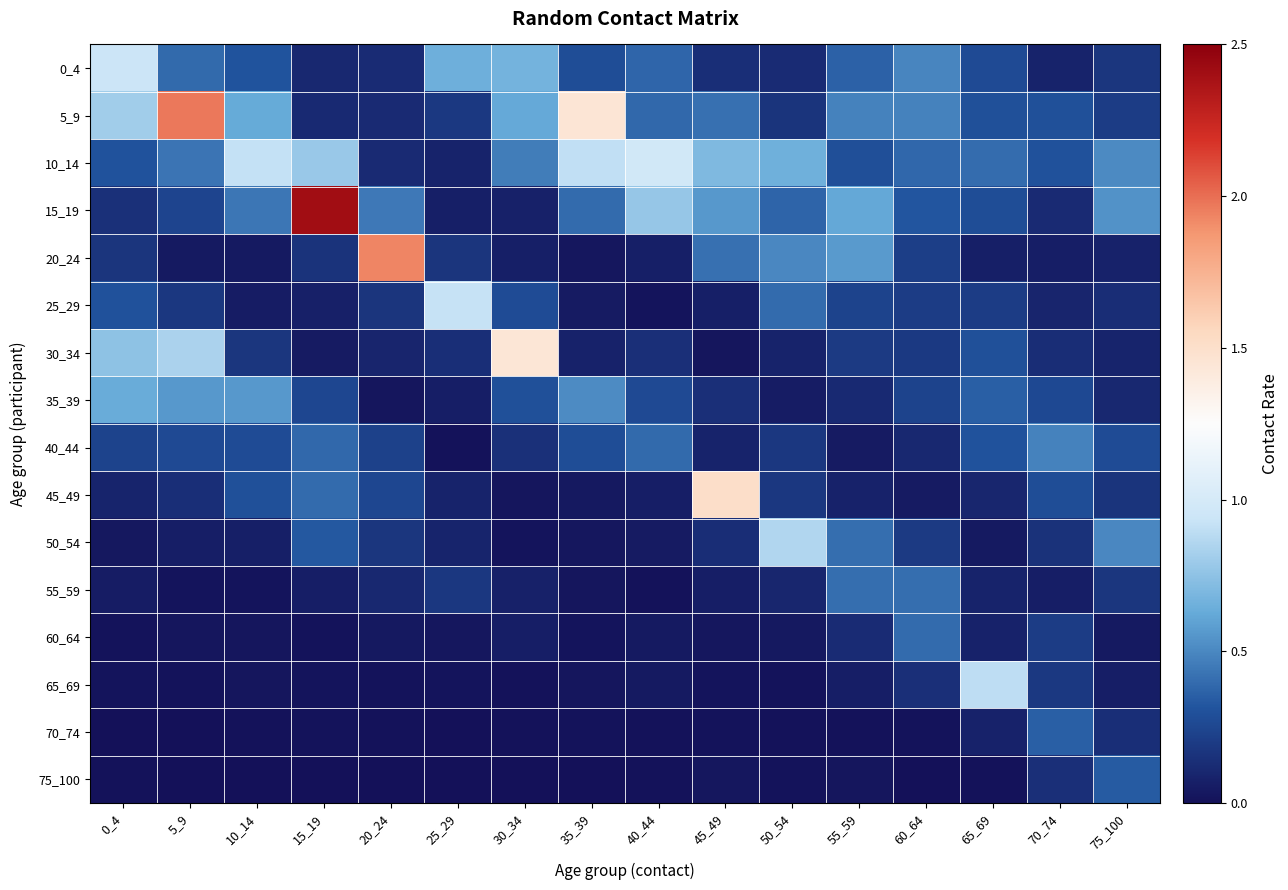

Reading right to left, what are all the values shown in this chart?

0_4: 75_100=0.2	70_74=0.1	65_69=0.3	60_64=0.5	55_59=0.4	50_54=0.1	45_49=0.1	40_44=0.4	35_39=0.3	30_34=0.7	25_29=0.6	20_24=0.1	15_19=0.1	10_14=0.3	5_9=0.4	0_4=0.9
5_9: 75_100=0.2	70_74=0.3	65_69=0.3	60_64=0.5	55_59=0.5	50_54=0.2	45_49=0.4	40_44=0.4	35_39=1.4	30_34=0.6	25_29=0.2	20_24=0.1	15_19=0.1	10_14=0.6	5_9=2.0	0_4=0.8
10_14: 75_100=0.5	70_74=0.3	65_69=0.4	60_64=0.4	55_59=0.3	50_54=0.7	45_49=0.7	40_44=1.0	35_39=0.9	30_34=0.5	25_29=0.1	20_24=0.1	15_19=0.8	10_14=0.9	5_9=0.4	0_4=0.3
15_19: 75_100=0.5	70_74=0.1	65_69=0.3	60_64=0.3	55_59=0.6	50_54=0.4	45_49=0.6	40_44=0.8	35_39=0.4	30_34=0.1	25_29=0.1	20_24=0.4	15_19=2.4	10_14=0.4	5_9=0.2	0_4=0.2
20_24: 75_100=0.1	70_74=0.1	65_69=0.1	60_64=0.2	55_59=0.6	50_54=0.5	45_49=0.4	40_44=0.1	35_39=0.0	30_34=0.1	25_29=0.2	20_24=1.9	15_19=0.2	10_14=0.0	5_9=0.0	0_4=0.2
25_29: 75_100=0.1	70_74=0.1	65_69=0.2	60_64=0.2	55_59=0.2	50_54=0.4	45_49=0.1	40_44=0.0	35_39=0.0	30_34=0.3	25_29=0.9	20_24=0.2	15_19=0.1	10_14=0.1	5_9=0.2	0_4=0.3
30_34: 75_100=0.1	70_74=0.1	65_69=0.3	60_64=0.2	55_59=0.2	50_54=0.1	45_49=0.0	40_44=0.1	35_39=0.1	30_34=1.4	25_29=0.1	20_24=0.1	15_19=0.0	10_14=0.2	5_9=0.8	0_4=0.7
35_39: 75_100=0.1	70_74=0.3	65_69=0.4	60_64=0.2	55_59=0.1	50_54=0.0	45_49=0.1	40_44=0.3	35_39=0.5	30_34=0.3	25_29=0.1	20_24=0.0	15_19=0.3	10_14=0.6	5_9=0.6	0_4=0.6
40_44: 75_100=0.3	70_74=0.5	65_69=0.3	60_64=0.1	55_59=0.0	50_54=0.2	45_49=0.1	40_44=0.4	35_39=0.3	30_34=0.1	25_29=0.0	20_24=0.2	15_19=0.4	10_14=0.3	5_9=0.3	0_4=0.2
45_49: 75_100=0.2	70_74=0.3	65_69=0.1	60_64=0.0	55_59=0.1	50_54=0.2	45_49=1.5	40_44=0.1	35_39=0.0	30_34=0.0	25_29=0.1	20_24=0.3	15_19=0.4	10_14=0.3	5_9=0.1	0_4=0.1
50_54: 75_100=0.5	70_74=0.2	65_69=0.0	60_64=0.2	55_59=0.4	50_54=0.9	45_49=0.1	40_44=0.0	35_39=0.0	30_34=0.0	25_29=0.1	20_24=0.2	15_19=0.3	10_14=0.1	5_9=0.1	0_4=0.0
55_59: 75_100=0.2	70_74=0.1	65_69=0.1	60_64=0.4	55_59=0.4	50_54=0.1	45_49=0.1	40_44=0.0	35_39=0.0	30_34=0.1	25_29=0.2	20_24=0.1	15_19=0.1	10_14=0.0	5_9=0.0	0_4=0.1
60_64: 75_100=0.0	70_74=0.2	65_69=0.1	60_64=0.4	55_59=0.1	50_54=0.0	45_49=0.0	40_44=0.0	35_39=0.0	30_34=0.1	25_29=0.0	20_24=0.0	15_19=0.0	10_14=0.0	5_9=0.0	0_4=0.0
65_69: 75_100=0.1	70_74=0.2	65_69=0.9	60_64=0.1	55_59=0.1	50_54=0.0	45_49=0.0	40_44=0.0	35_39=0.0	30_34=0.0	25_29=0.0	20_24=0.0	15_19=0.0	10_14=0.0	5_9=0.0	0_4=0.0
70_74: 75_100=0.1	70_74=0.4	65_69=0.1	60_64=0.0	55_59=0.0	50_54=0.0	45_49=0.0	40_44=0.0	35_39=0.0	30_34=0.0	25_29=0.0	20_24=0.0	15_19=0.0	10_14=0.0	5_9=0.0	0_4=0.0
75_100: 75_100=0.3	70_74=0.1	65_69=0.0	60_64=0.0	55_59=0.0	50_54=0.0	45_49=0.0	40_44=0.0	35_39=0.0	30_34=0.0	25_29=0.0	20_24=0.0	15_19=0.0	10_14=0.0	5_9=0.0	0_4=0.0